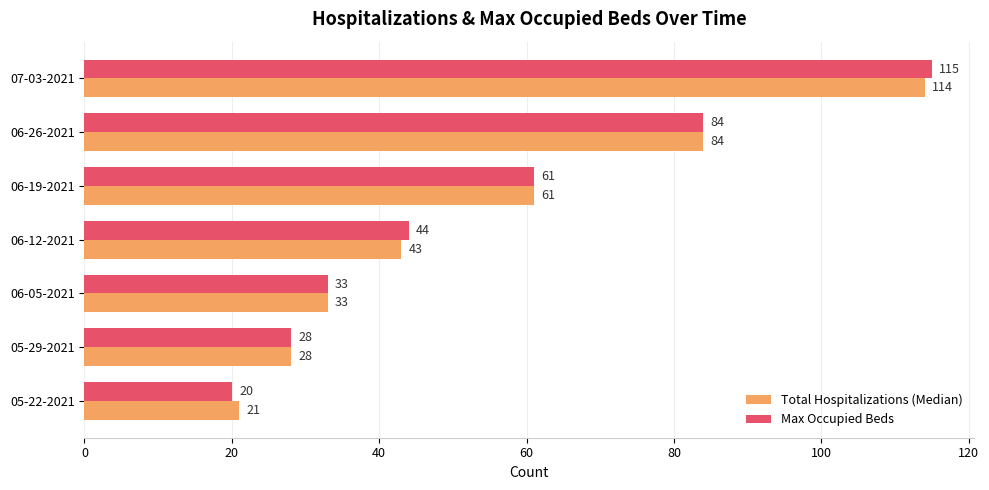

Which series changed the most between 05-22-2021 and 07-03-2021?

Max Occupied Beds